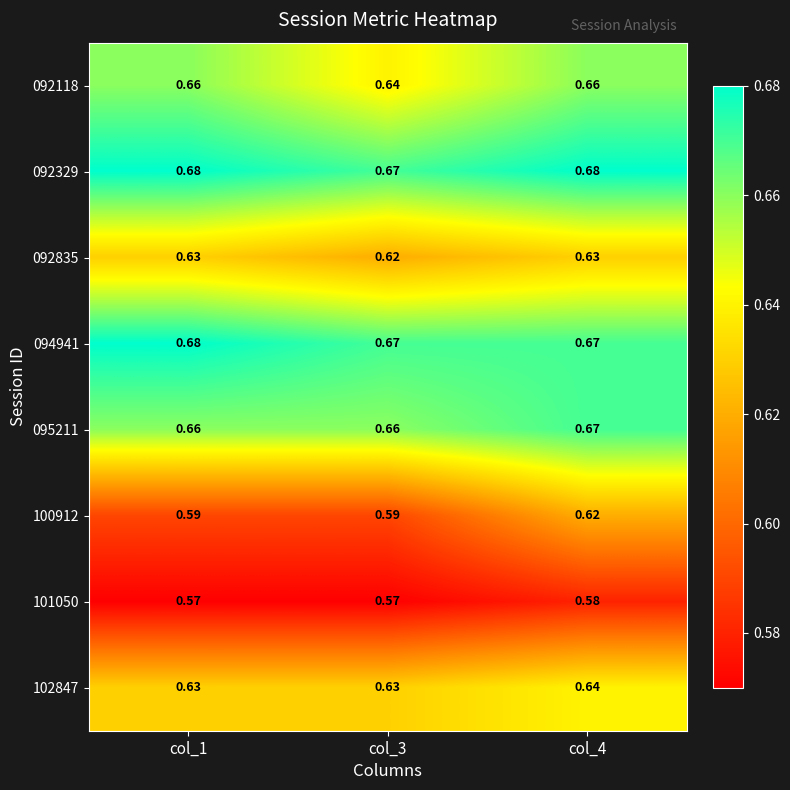

How many series are shown in this chart?

8